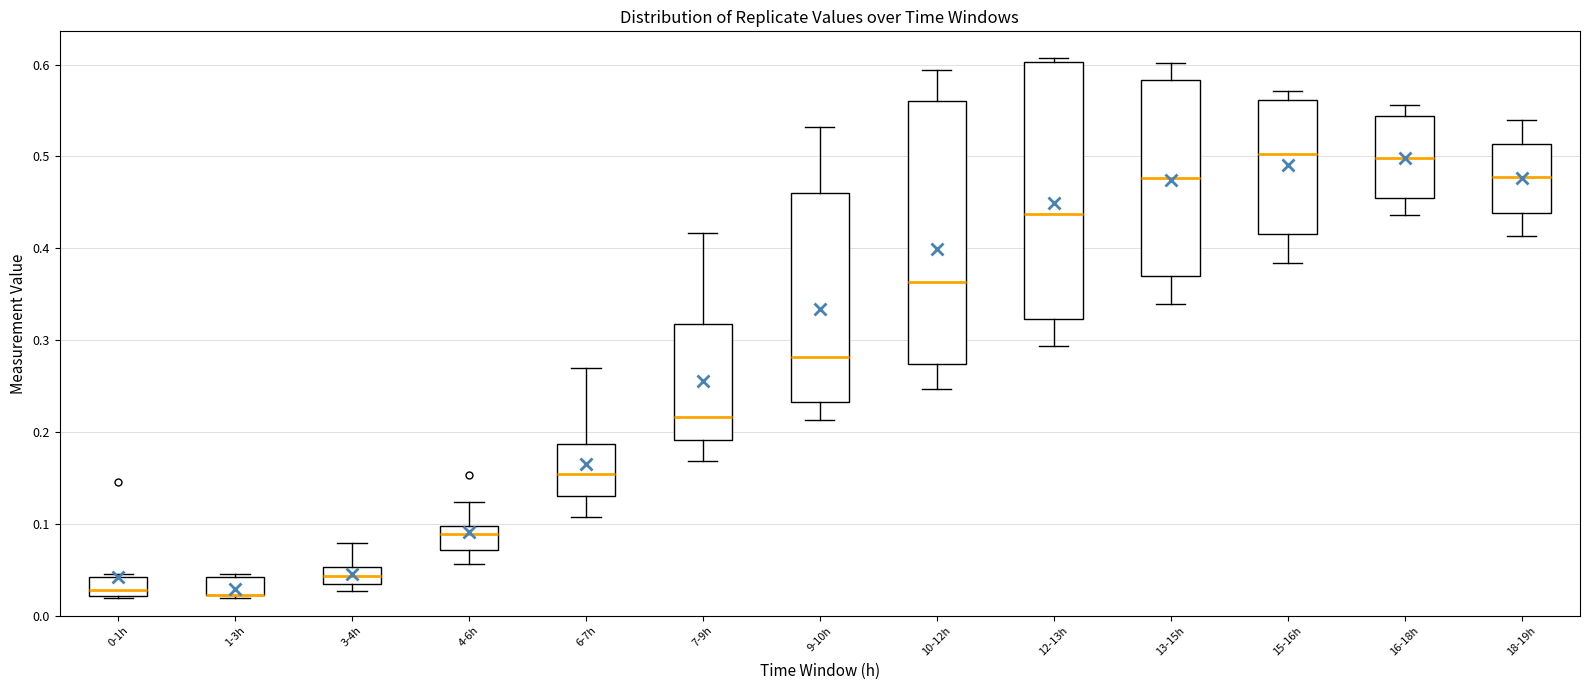

Reading left to right, transcribe this box plot: for each box, give where its median line is, the range the box spans, and where its two whiskers end, as read against the y-axis. The values are not printed on the chart, so give them approximately, as read against the axis.

0-1h: median 0.03, box 0.02 to 0.04, whiskers 0.02 to 0.05
1-3h: median 0.02 (drawn on the box's lower edge), box 0.02 to 0.04, whiskers 0.02 (just below the box's lower edge) to 0.05
3-4h: median 0.04, box 0.03 to 0.05, whiskers 0.03 (just below the box's lower edge) to 0.08
4-6h: median 0.09, box 0.07 to 0.10, whiskers 0.06 to 0.12
6-7h: median 0.15, box 0.13 to 0.19, whiskers 0.11 to 0.27
7-9h: median 0.22, box 0.19 to 0.32, whiskers 0.17 to 0.42
9-10h: median 0.28, box 0.23 to 0.46, whiskers 0.21 to 0.53
10-12h: median 0.36, box 0.27 to 0.56, whiskers 0.25 to 0.59
12-13h: median 0.44, box 0.32 to 0.60, whiskers 0.29 to 0.61
13-15h: median 0.48, box 0.37 to 0.58, whiskers 0.34 to 0.60
15-16h: median 0.50, box 0.42 to 0.56, whiskers 0.38 to 0.57
16-18h: median 0.50, box 0.46 to 0.54, whiskers 0.44 to 0.56
18-19h: median 0.48, box 0.44 to 0.51, whiskers 0.41 to 0.54